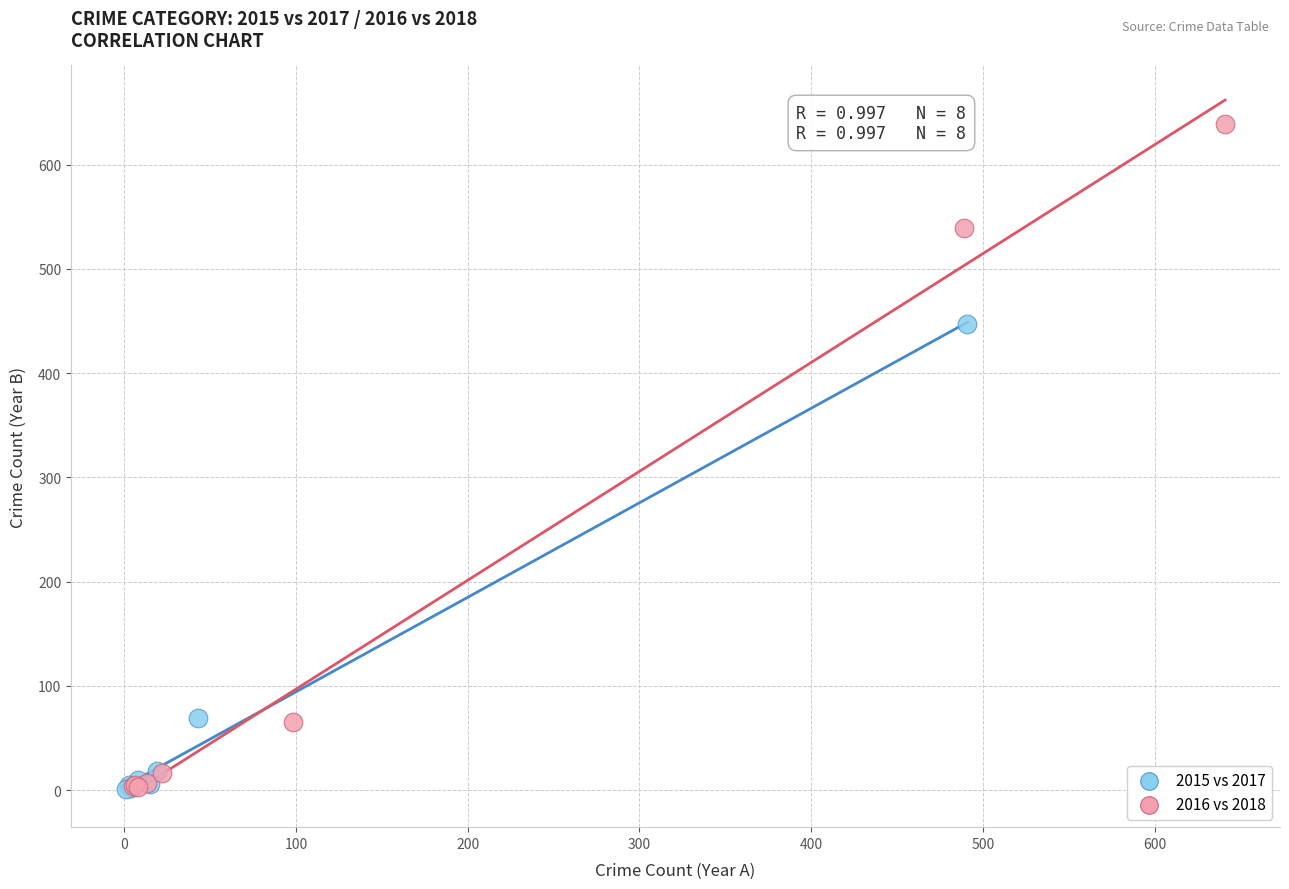

Which series reaches the maximum Y coordinate?

2016 vs 2018